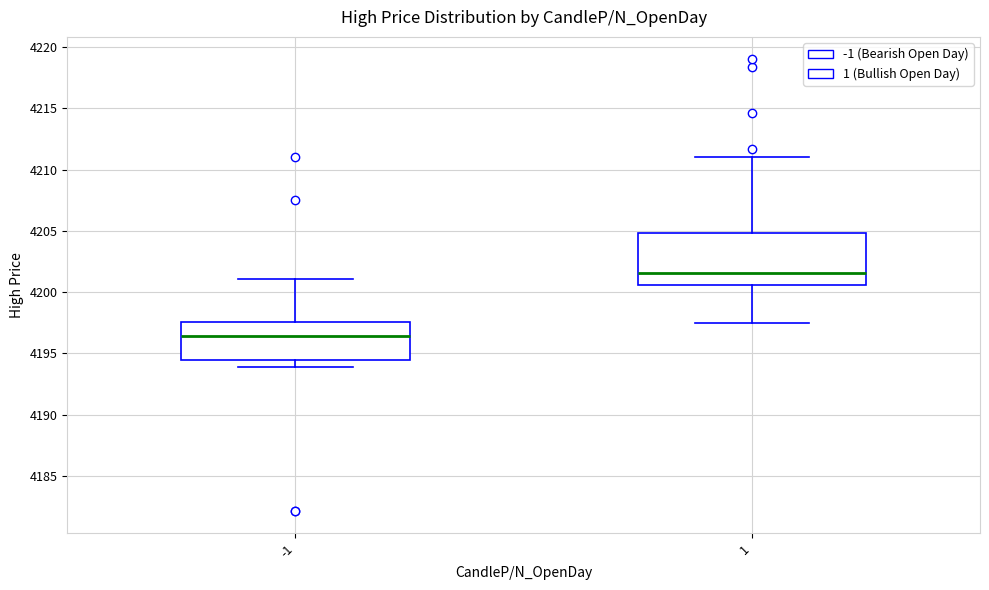

Reading left to right, transcribe this box plot: for each box, give where its median line is, the range the box spans, and where its two whiskers end, as read against the y-axis. The values are not printed on the chart, so give them approximately, as read against the axis.

-1: median 4196.5, box 4194.5 to 4197.5, whiskers 4194.0 to 4201.0
1: median 4201.5, box 4200.5 to 4205.0, whiskers 4197.5 to 4211.0